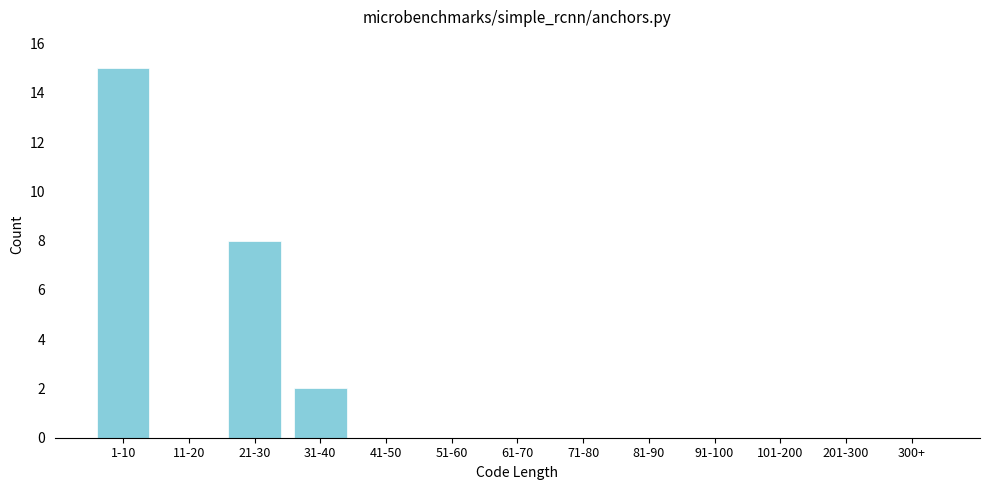

Reading left to right, extract all data points from this chart.

1-10=15	11-20=0	21-30=8	31-40=2	41-50=0	51-60=0	61-70=0	71-80=0	81-90=0	91-100=0	101-200=0	201-300=0	300+=0